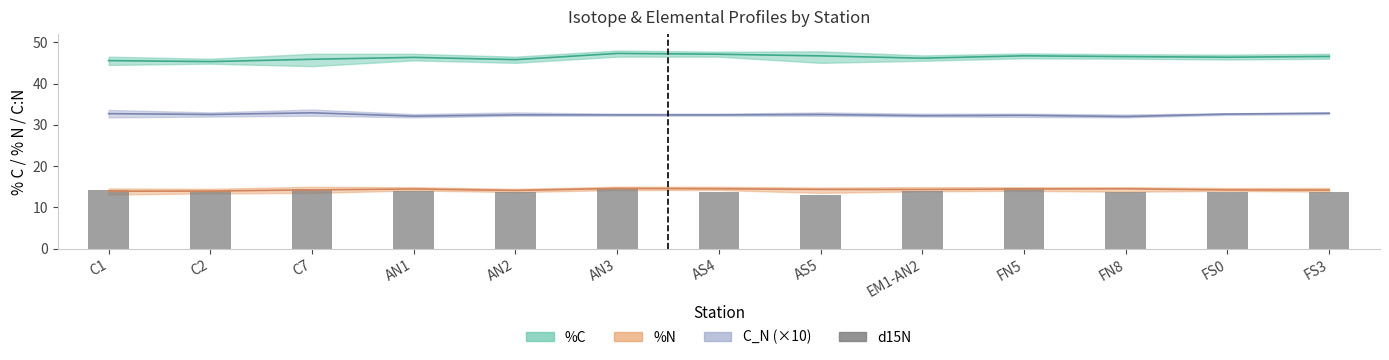

Which category has the highest value across all series?

AN3